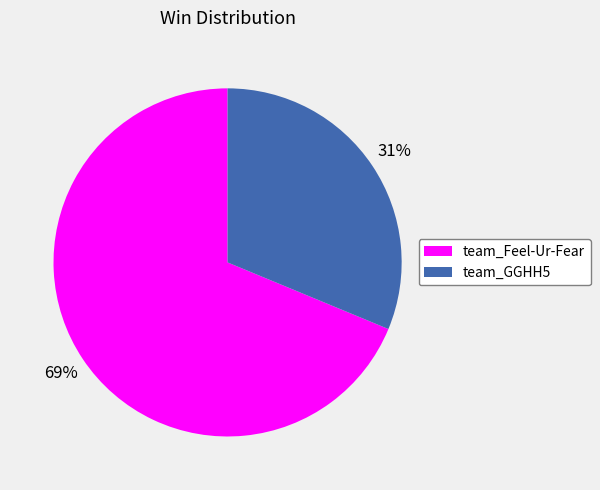

Rank the categories by value from lowest to highest.

team_GGHH5, team_Feel-Ur-Fear